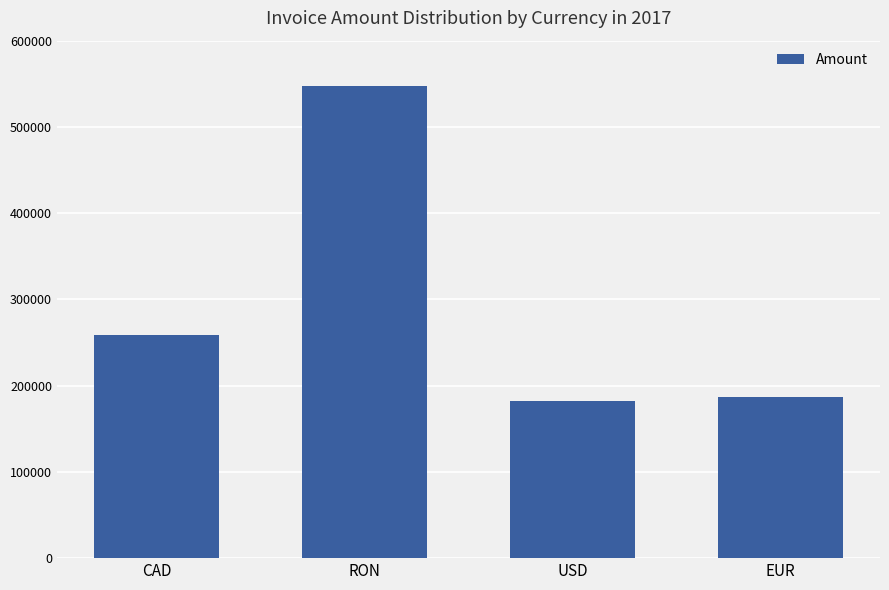

Which has a higher value, RON or CAD?

RON